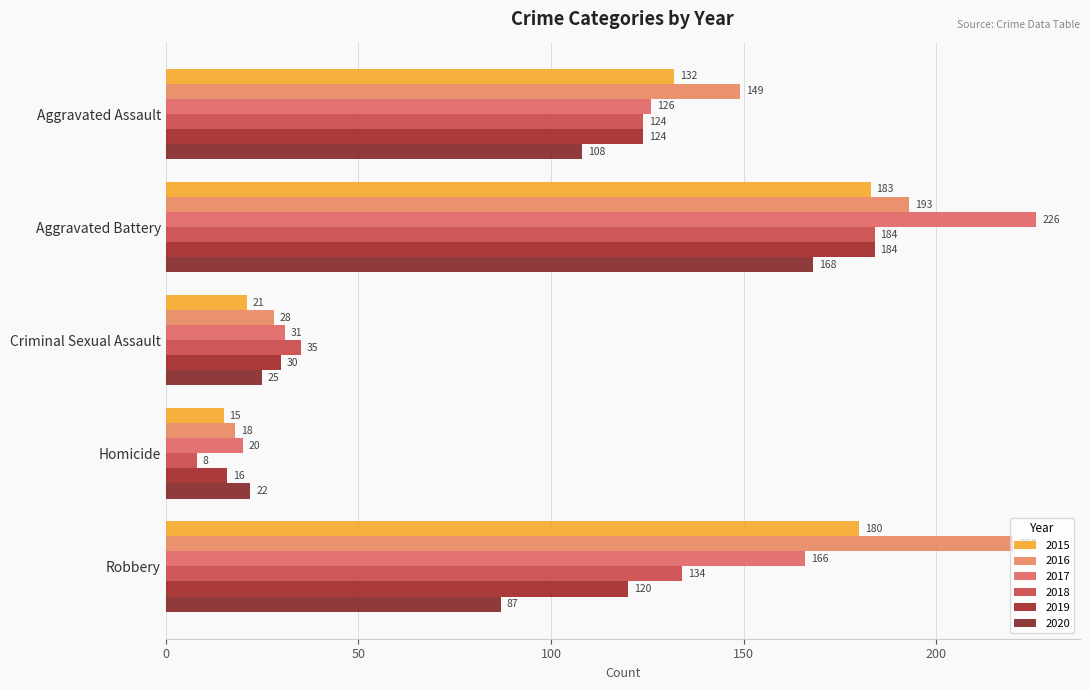

What position from the left is Homicide?

4